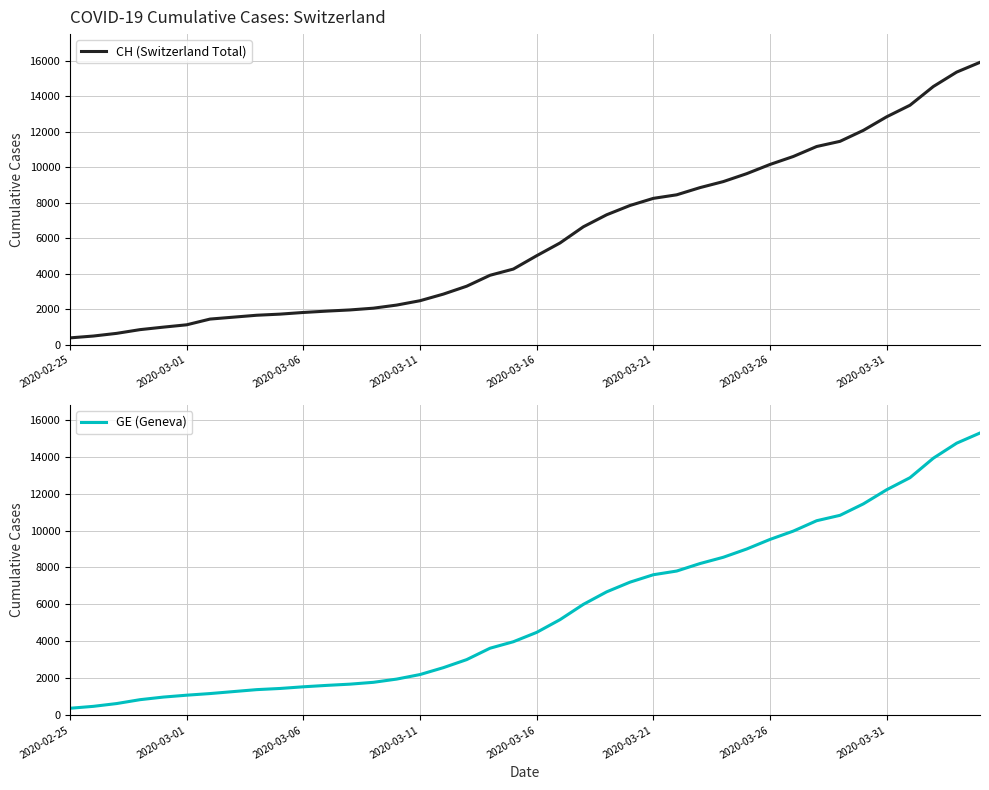

At how many categories does at least one series exceed 2032?

27